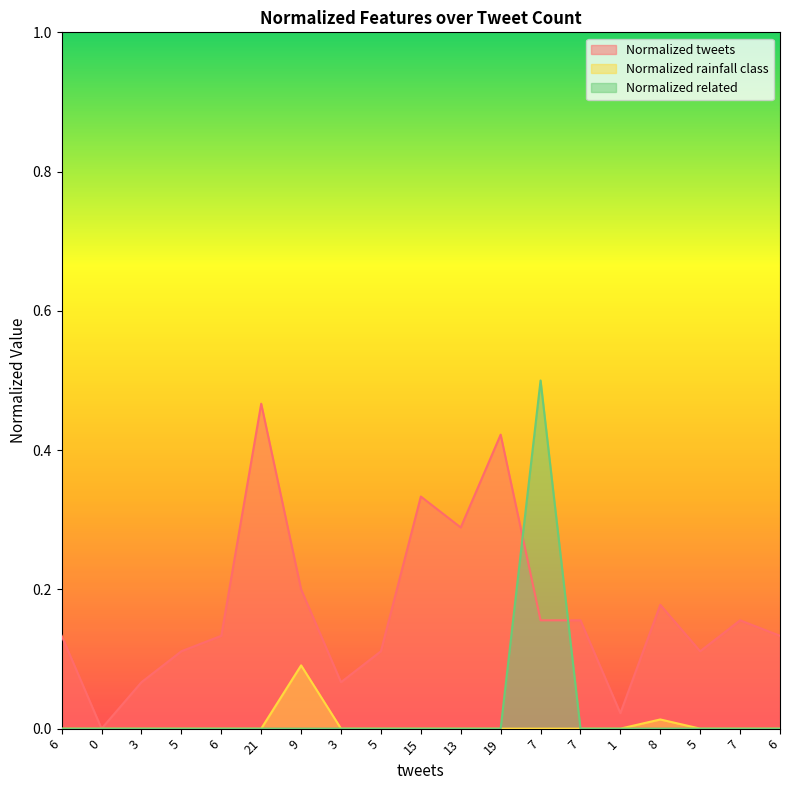

True or false: Normalized rainfall class and Normalized tweets cross at least once.

False